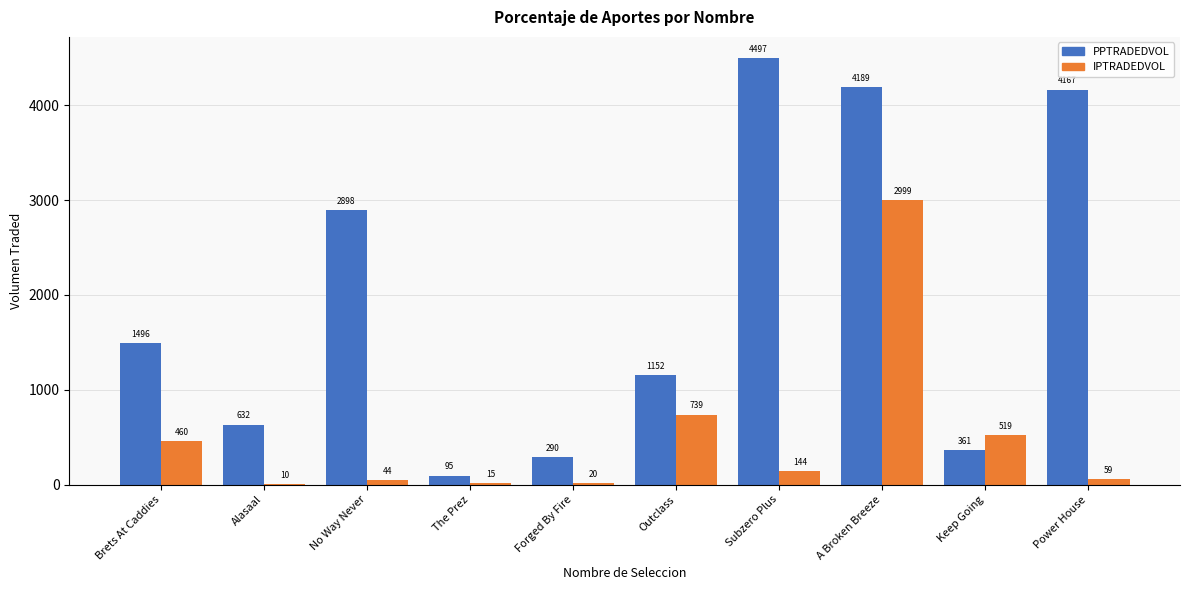

Which series has the largest total across all categories?

PPTRADEDVOL